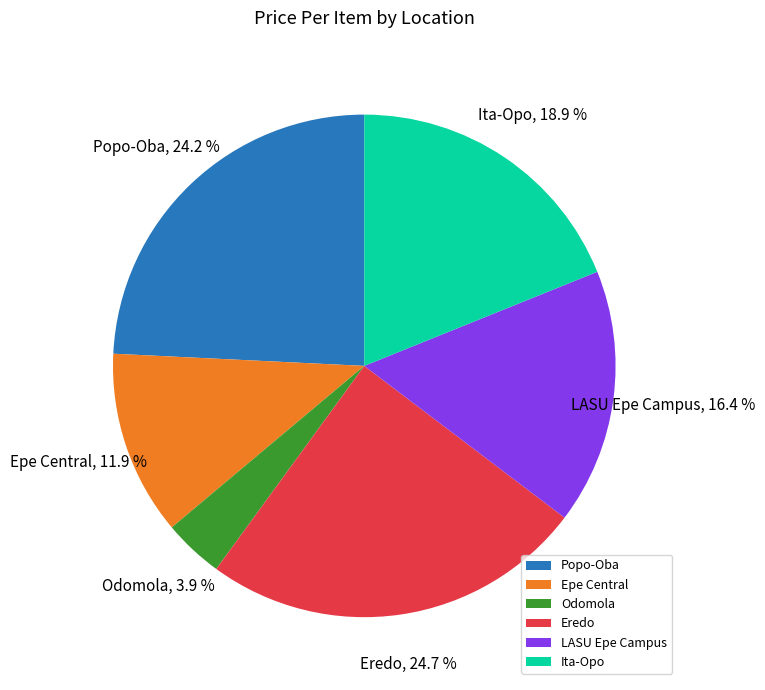

What is the ratio of the value at Eredo to the value at Popo-Oba?

1.0